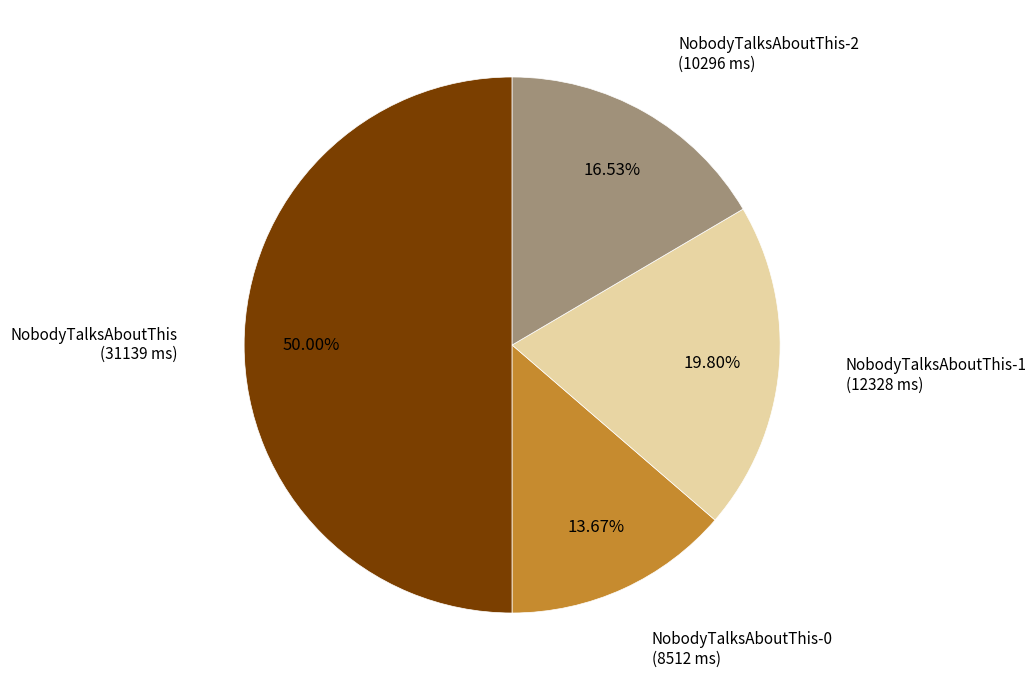

Count the number of slices in the pie.

4